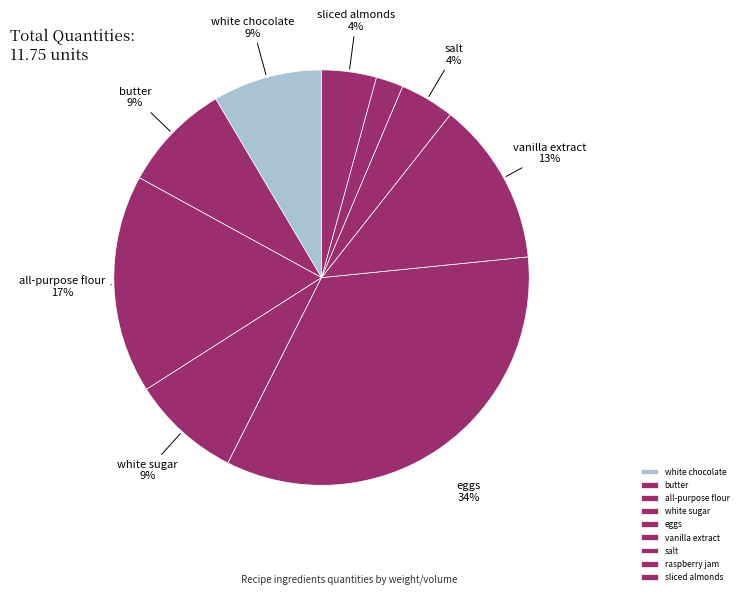

Approximately how many times larger is the value at butter compared to vanilla extract?

0.7